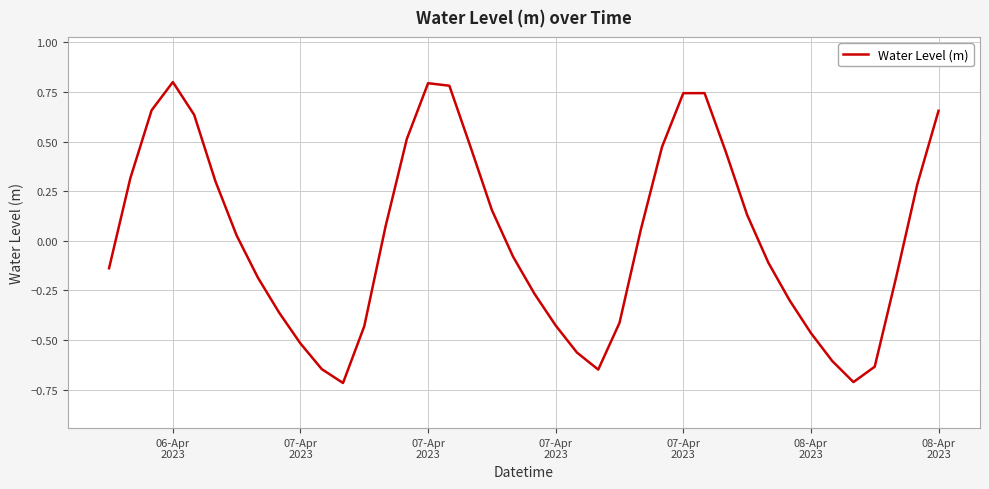

What is the greatest value displayed?

0.8